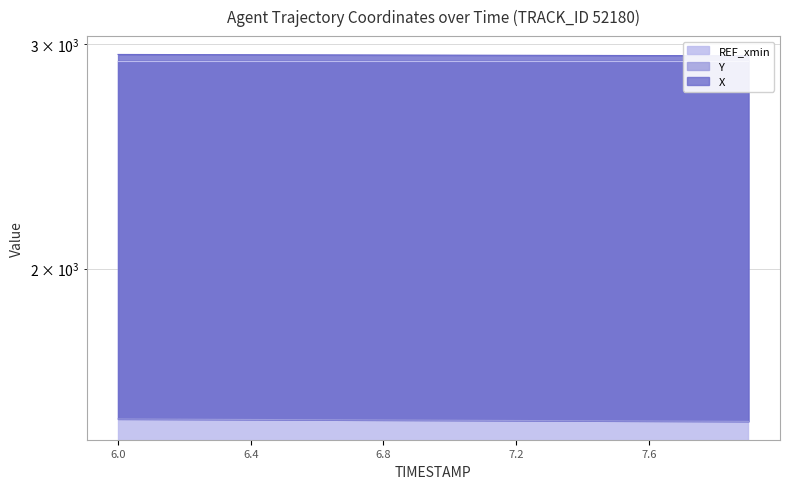

What is the minimum value for X?

2938.5